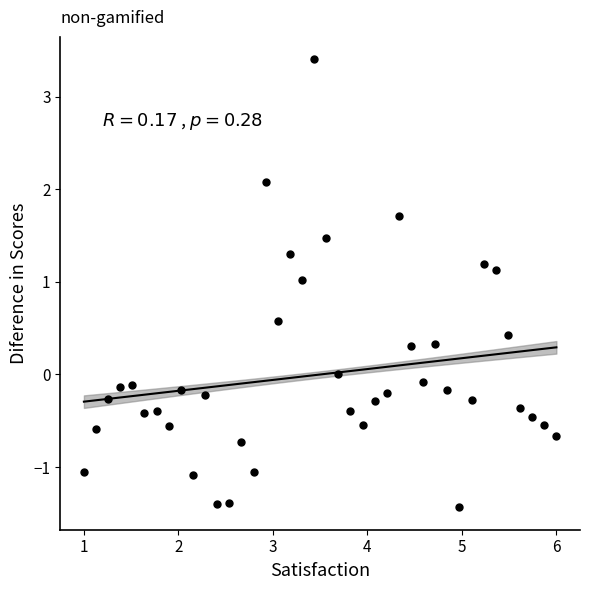

What is the range of X values (max minus min)?

5.0